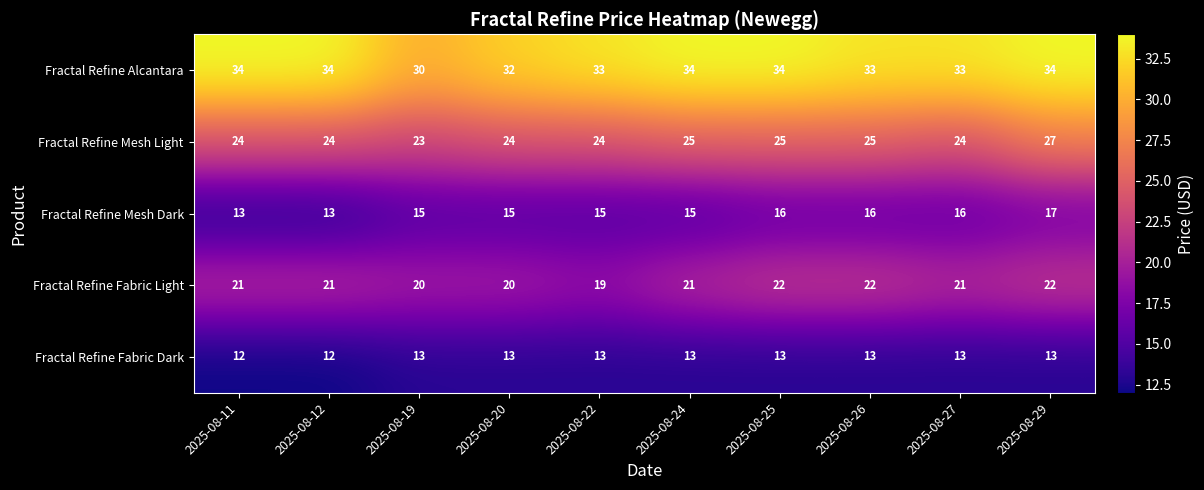

At which category is the sum across all series the highest?

2025-08-29